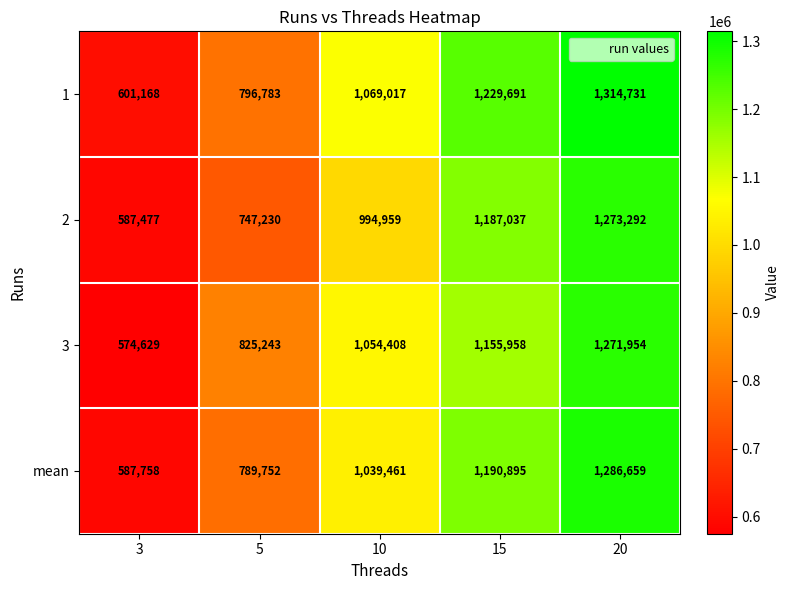

What is the total value across all series at 5?

3159008